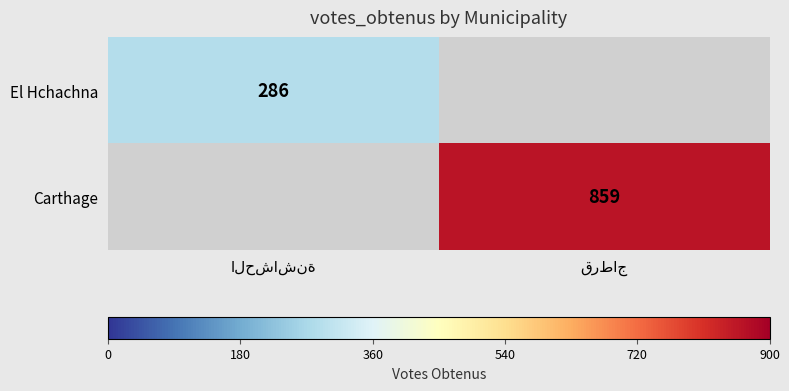

What is the average value of the El Hchachna series?

143